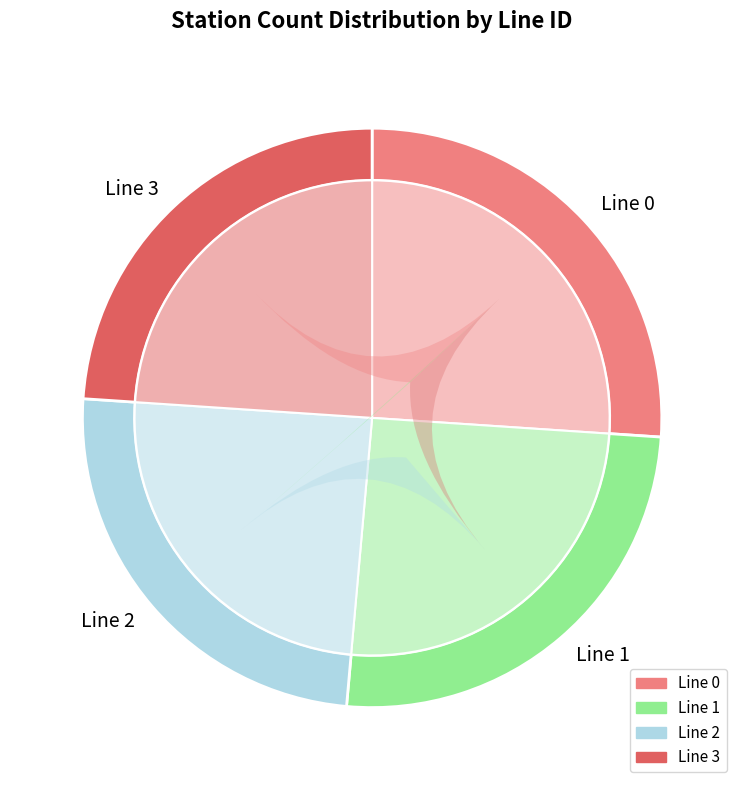

To the nearest percent, what is the average slice percentage?

25%